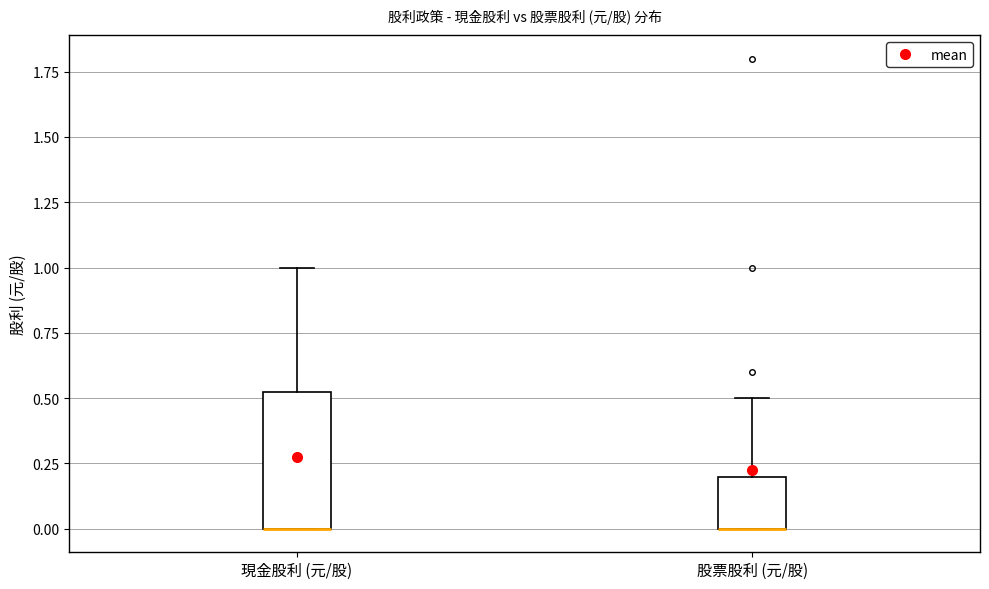

Reading left to right, transcribe this box plot: for each box, give where its median line is, the range the box spans, and where its two whiskers end, as read against the y-axis. The values are not printed on the chart, so give them approximately, as read against the axis.

現金股利 (元/股): median 0.00 (drawn on the box's lower edge), box 0.00 to 0.55, whiskers 0.00 to 1.00
股票股利 (元/股): median 0.00 (drawn on the box's lower edge), box 0.00 to 0.20, whiskers 0.00 to 0.50